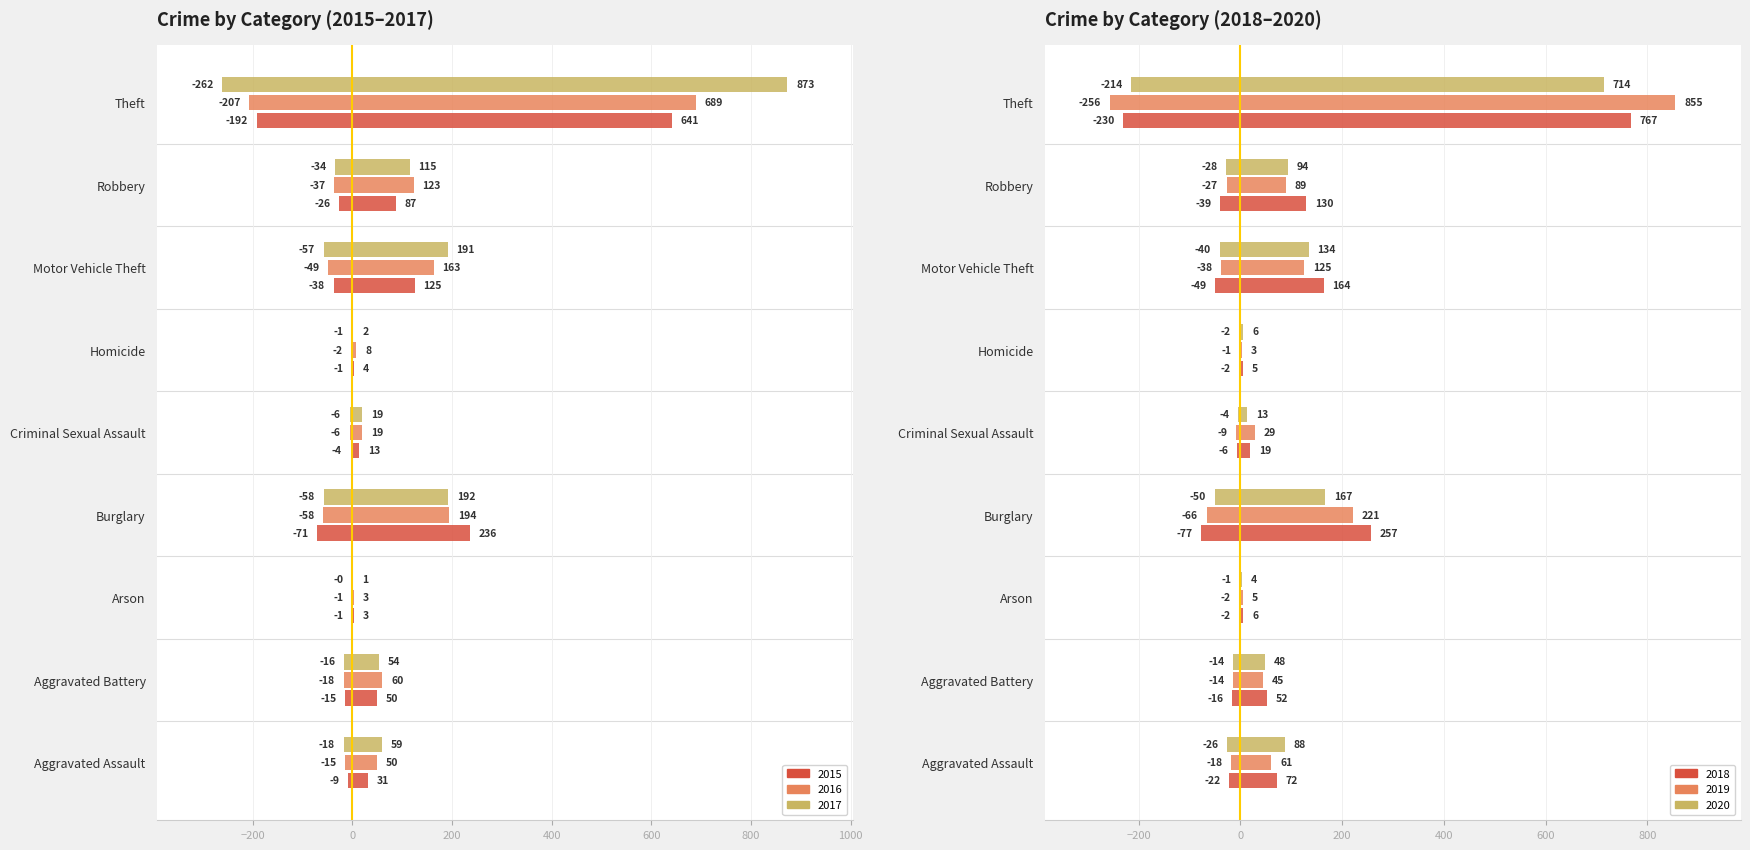

What is the approximate value of 2019 (neg) at Aggravated Battery?

-13.5